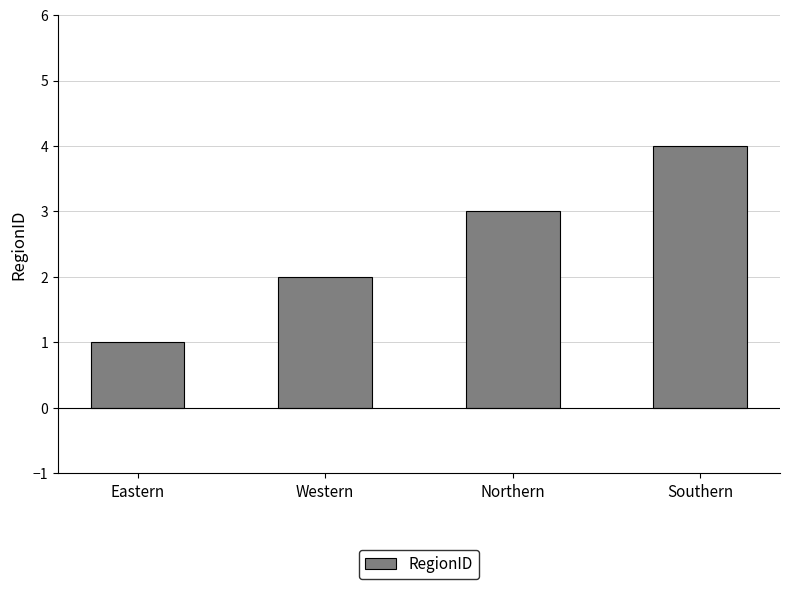

Where is the data nearest to the value 2?

Western